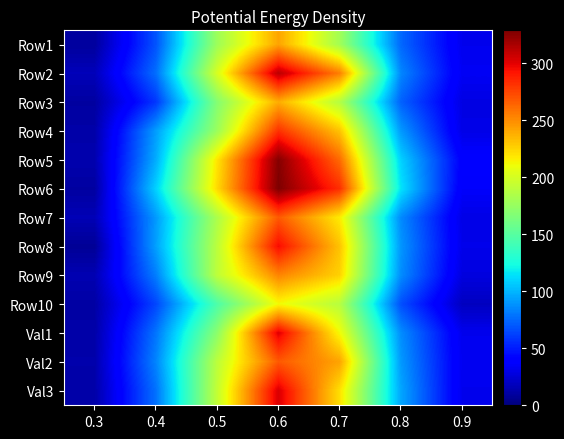

List the series in order of their peak value, lowest first.

Row10, Row3, Row1, Row9, Row7, Val2, Row4, Row8, Val1, Val3, Row2, Row5, Row6